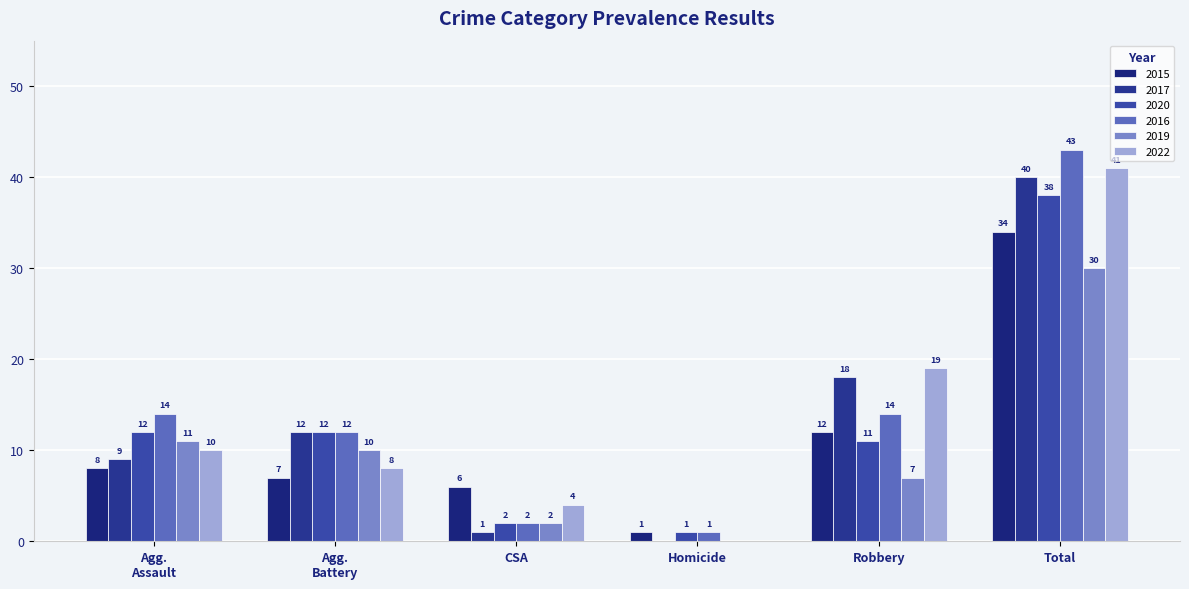

Are the bars grouped side by side (vs. stacked)?

Yes